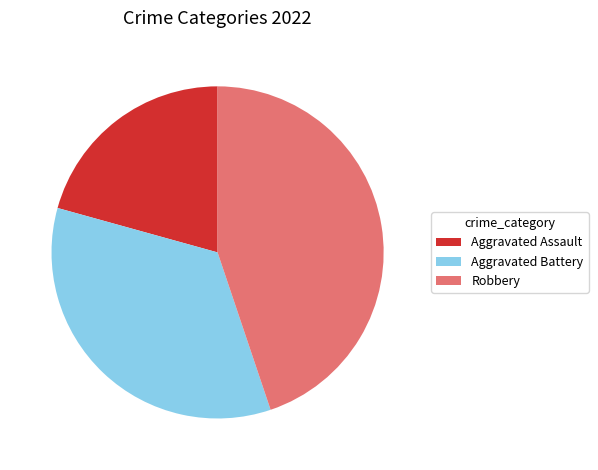

Is there a majority slice in this chart?

No